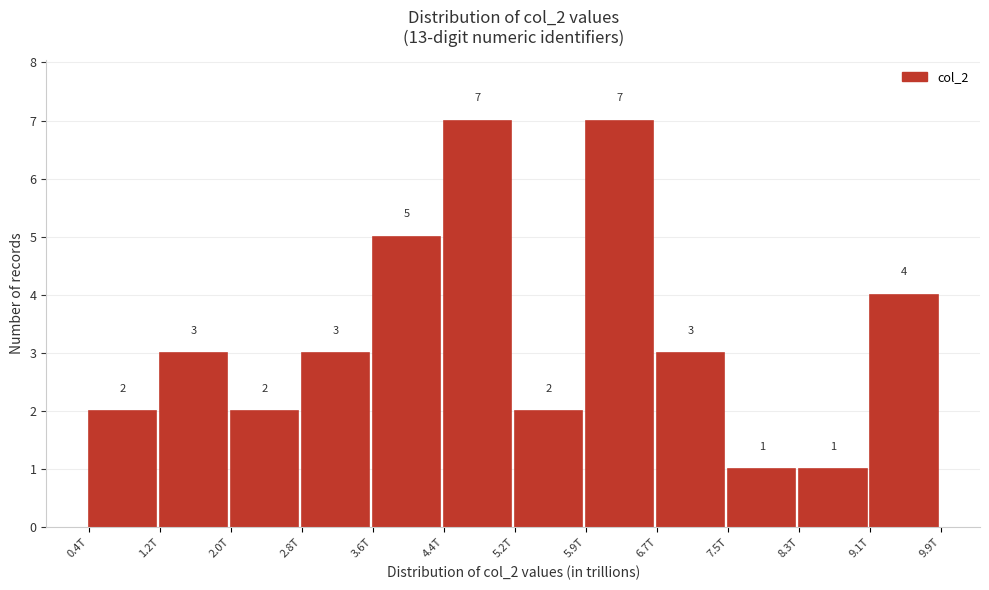

Reading left to right, list all the values displayed in this chart.

0.4T=2	1.2T=3	2.0T=2	2.8T=3	3.6T=5	4.4T=7	5.2T=2	5.9T=7	6.7T=3	7.5T=1	8.3T=1	9.1T=4